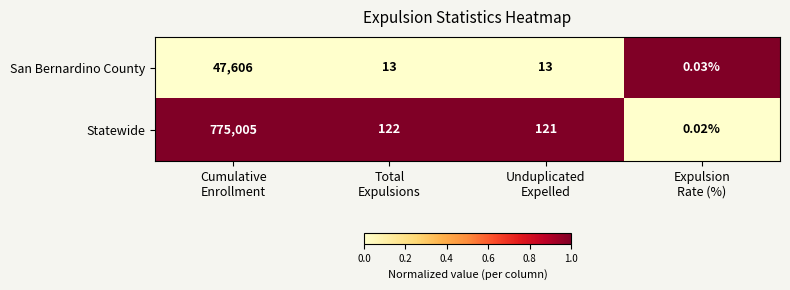

Count the number of categories in the chart.

4